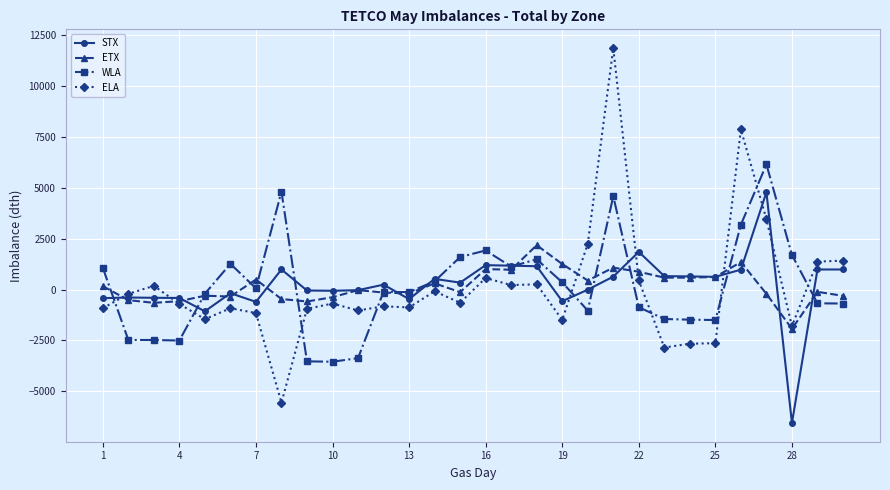

What is the value of the STX point at the 13th from the left?

-474